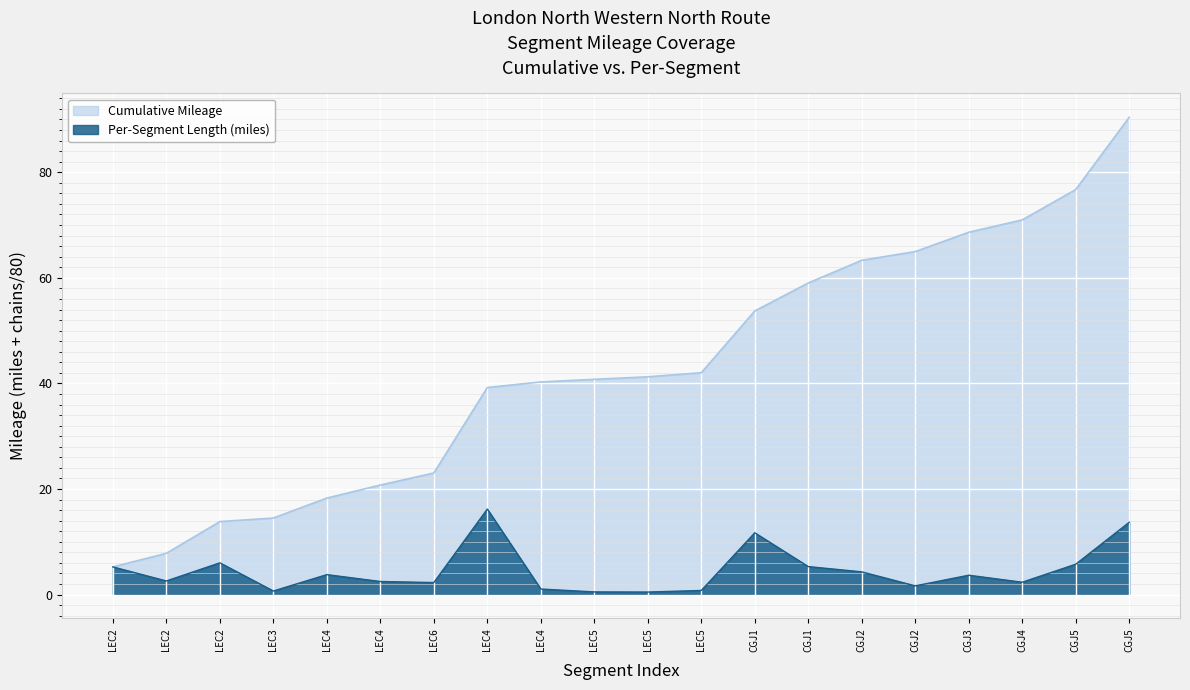

Which has a higher value, LEC4 or CGJ1?

CGJ1